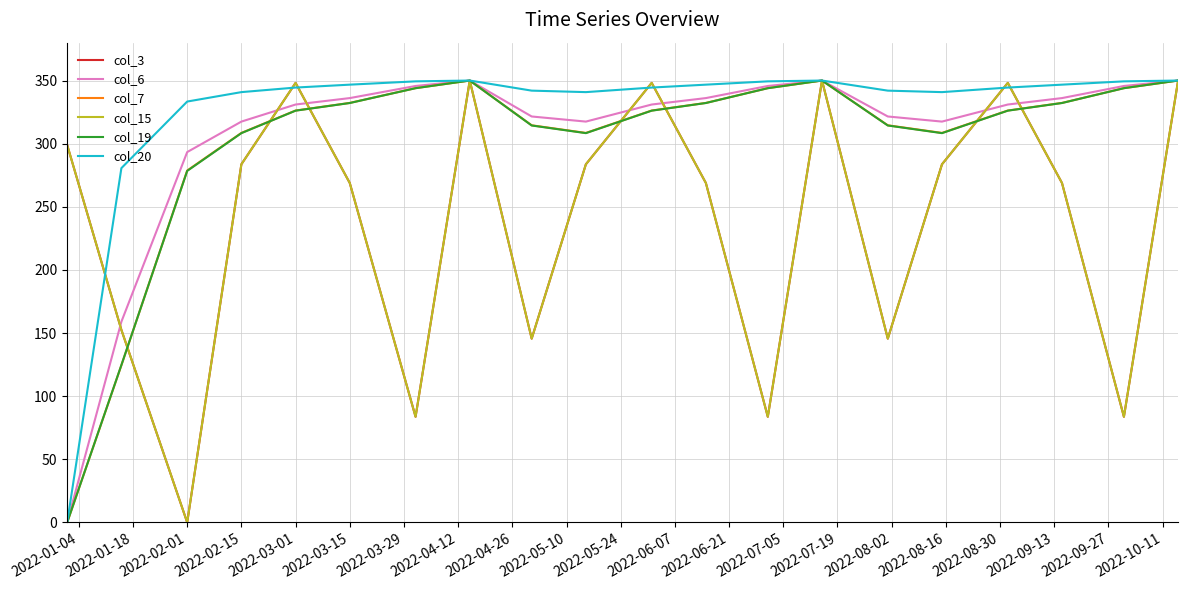

What is the sum of all col_15 values?

4745.4